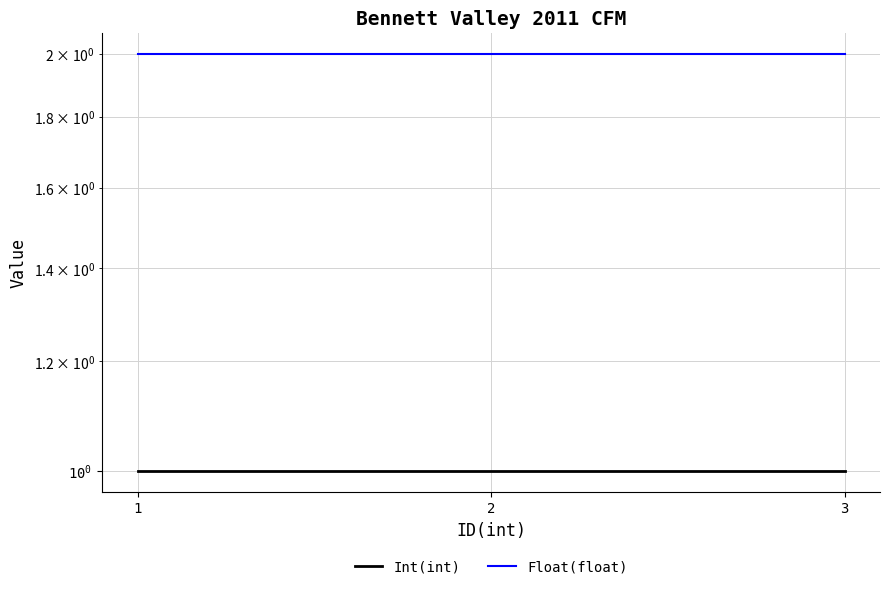

Is it true that Int(int) equals 2 at 1?

False